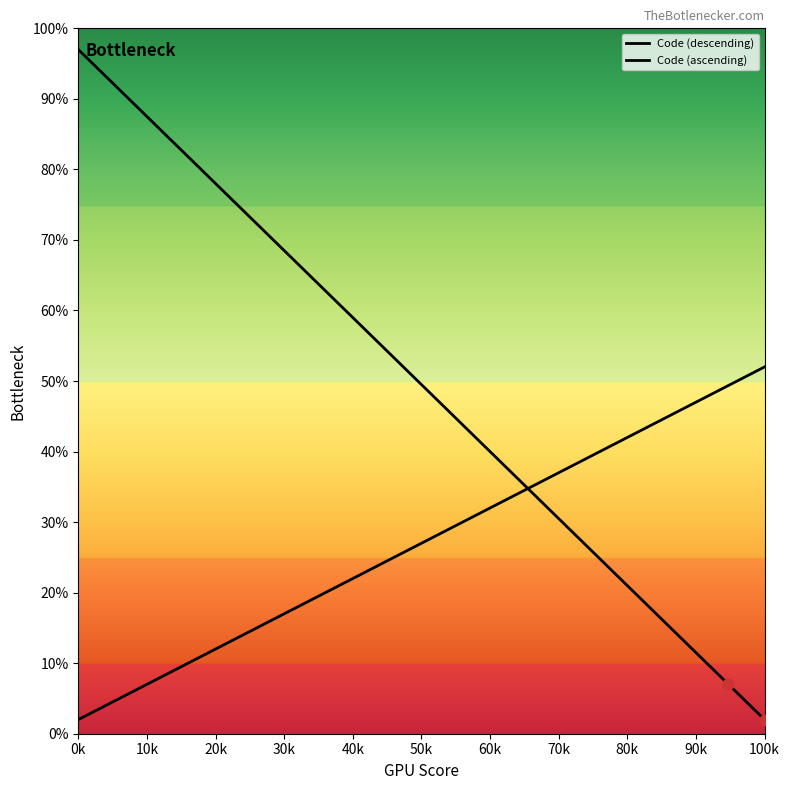

Is the value of Code (ascending) at 14 greater than the value of Code (descending) at 10k?

No